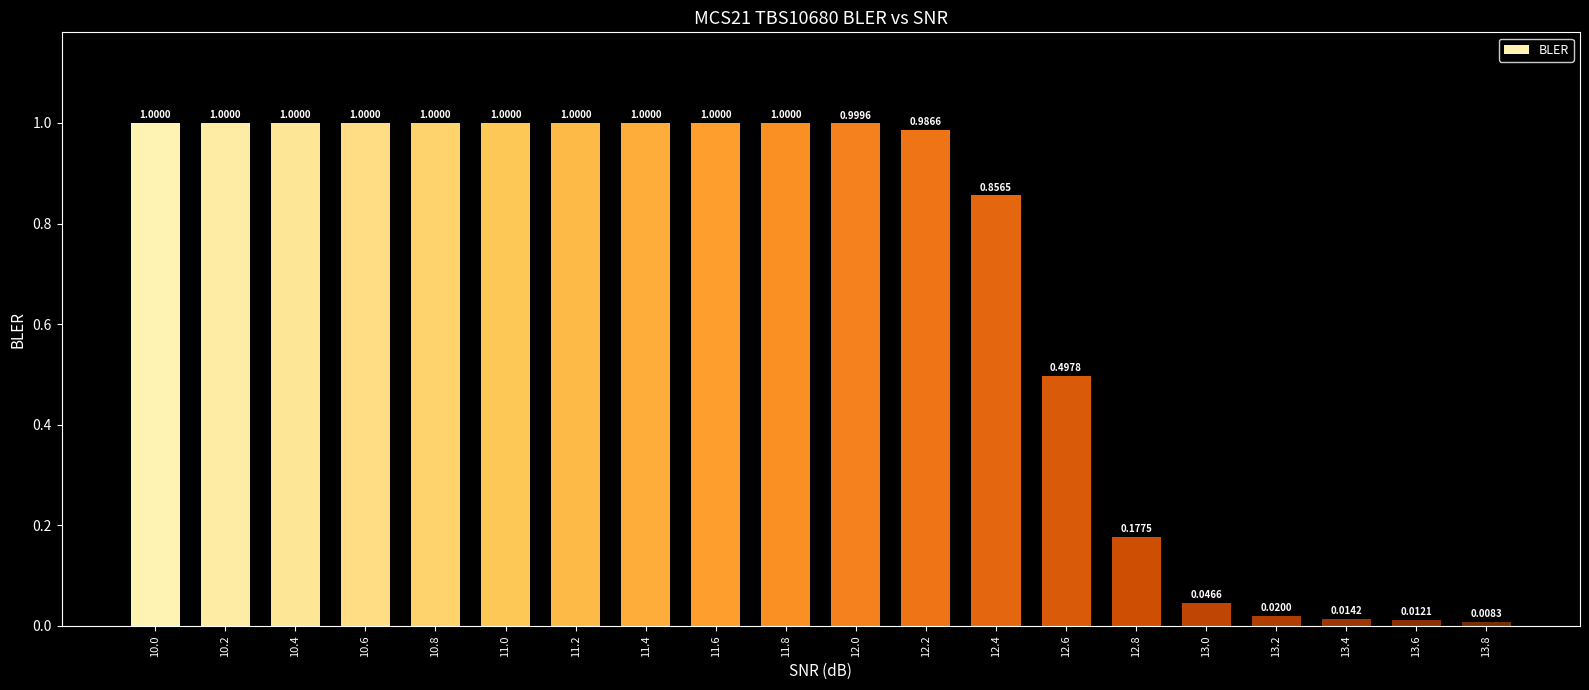

What is the average value?

0.7